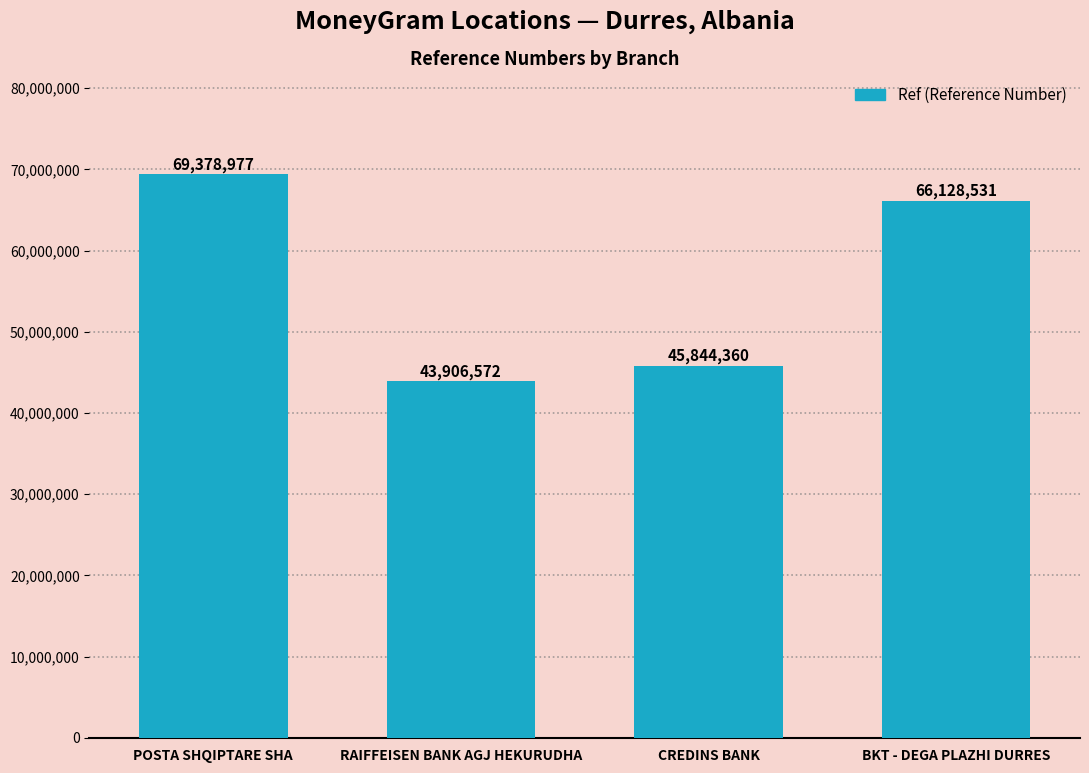

Where is the data nearest to the value 56642774?

BKT - DEGA PLAZHI DURRES